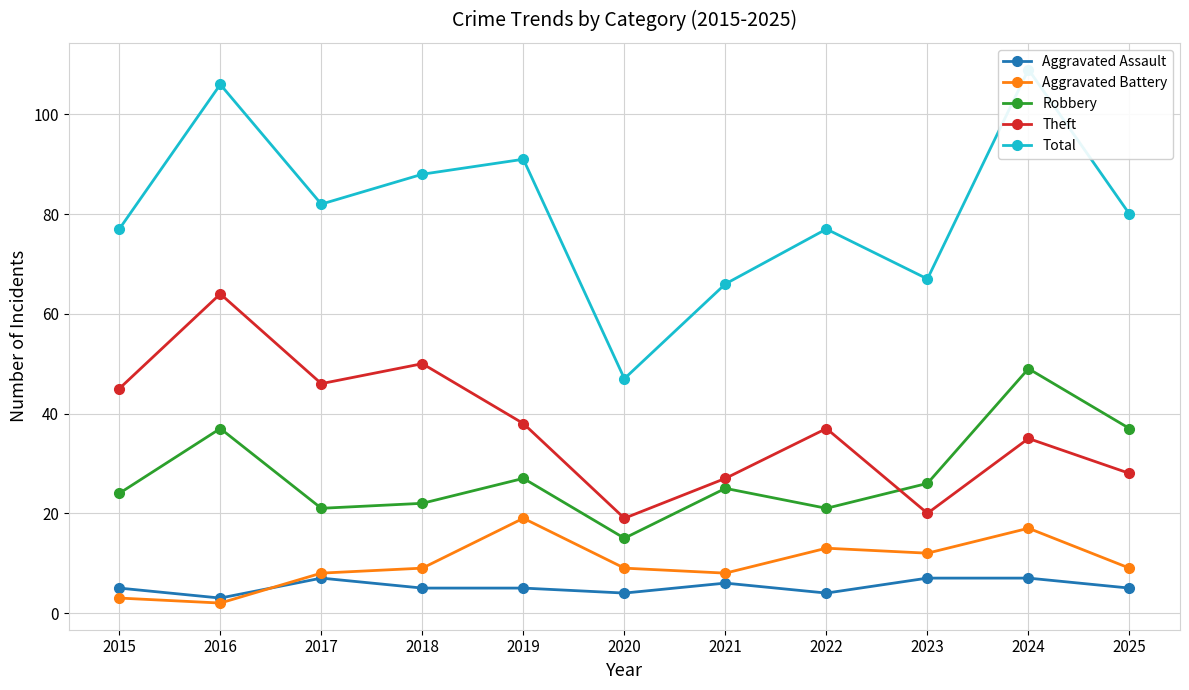

Is it true that Theft equals 97 at 2016?

False